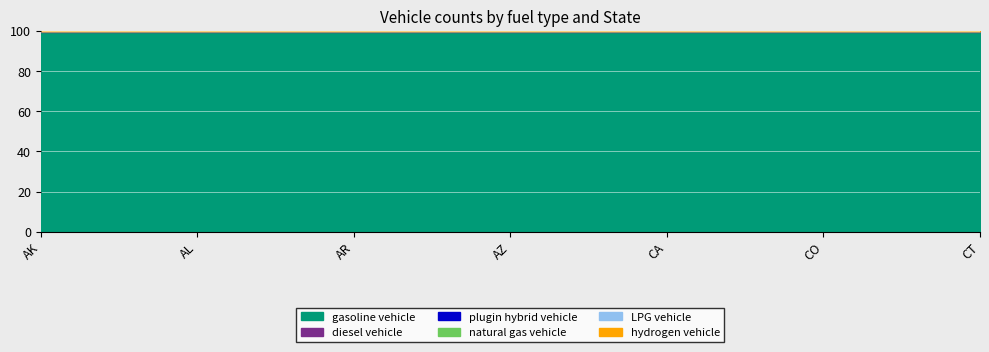

Rank the categories by diesel vehicle value from lowest to highest.

AR, CT, AK, AL, CO, AZ, CA